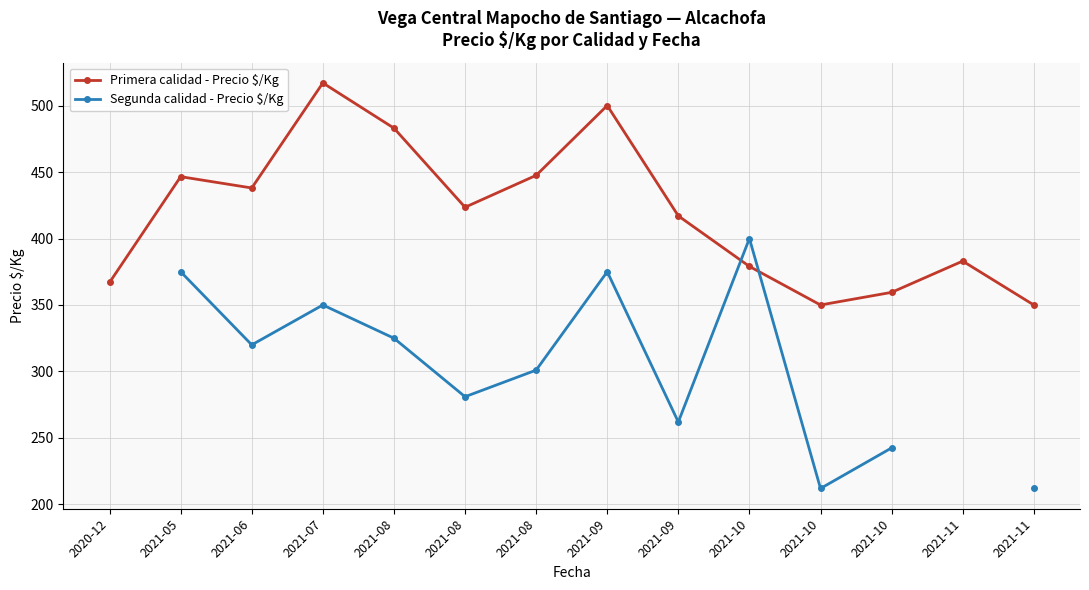

What is the sum of the Primera calidad - Precio $/Kg values at 2021-06 and 2021-10?

817.0